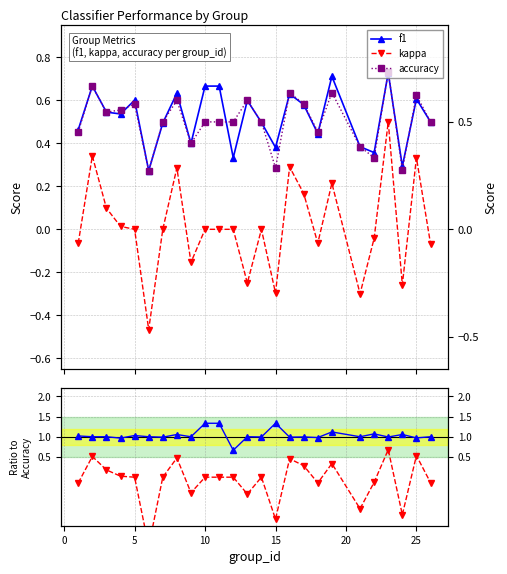

What is the value of the kappa point at the 19th from the left?

0.2